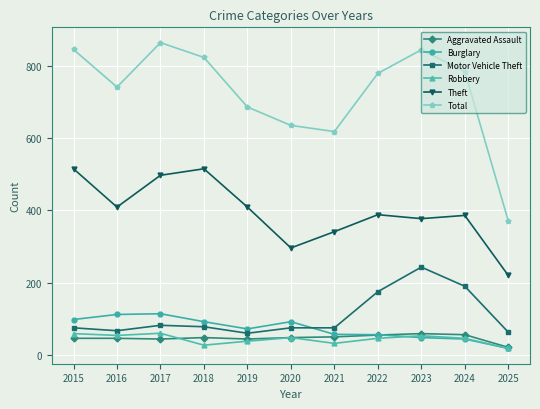

Which category has the lowest value in the Burglary series?

2025